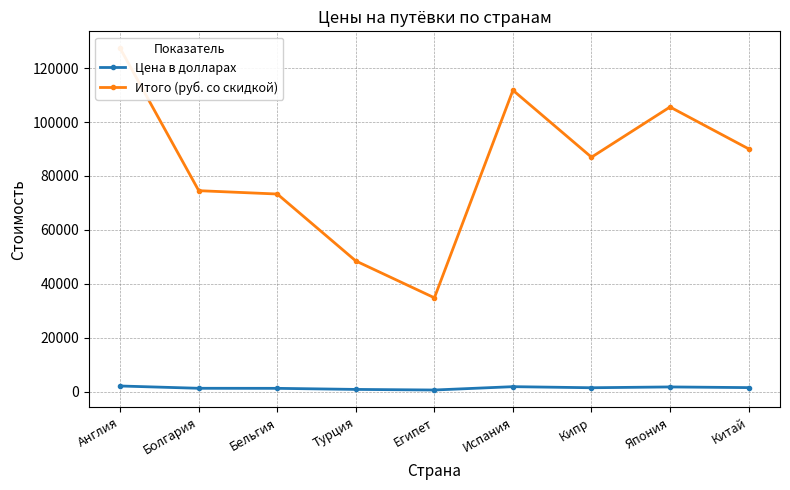

True or false: Итого (руб. со скидкой) and Цена в долларах cross at least once.

False